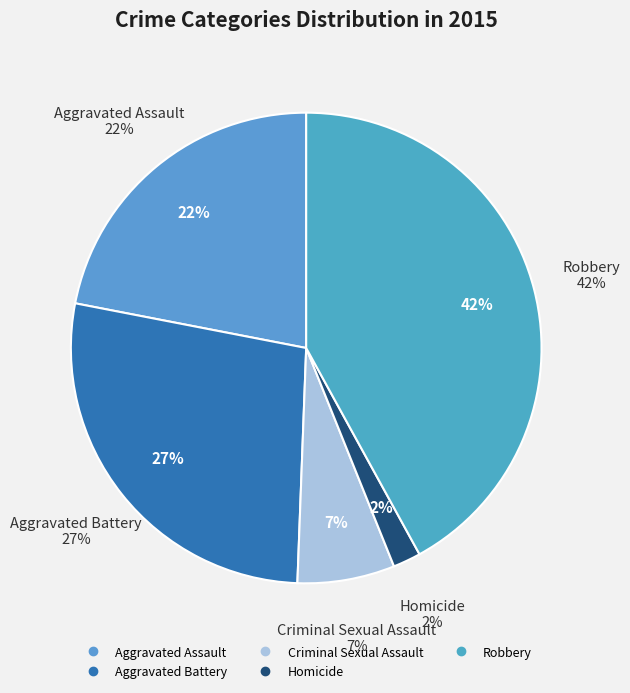

Count the number of slices in the pie.

5